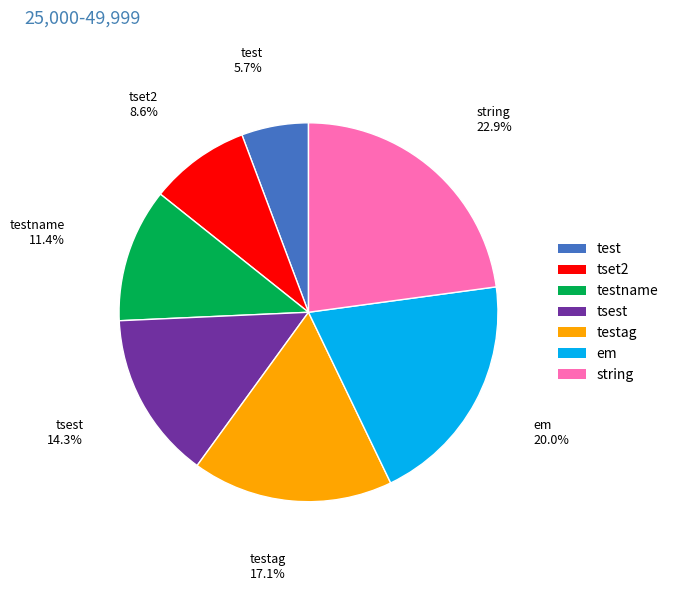

To the nearest percent, what is the difference between the largest and smallest slice percentages?

17%